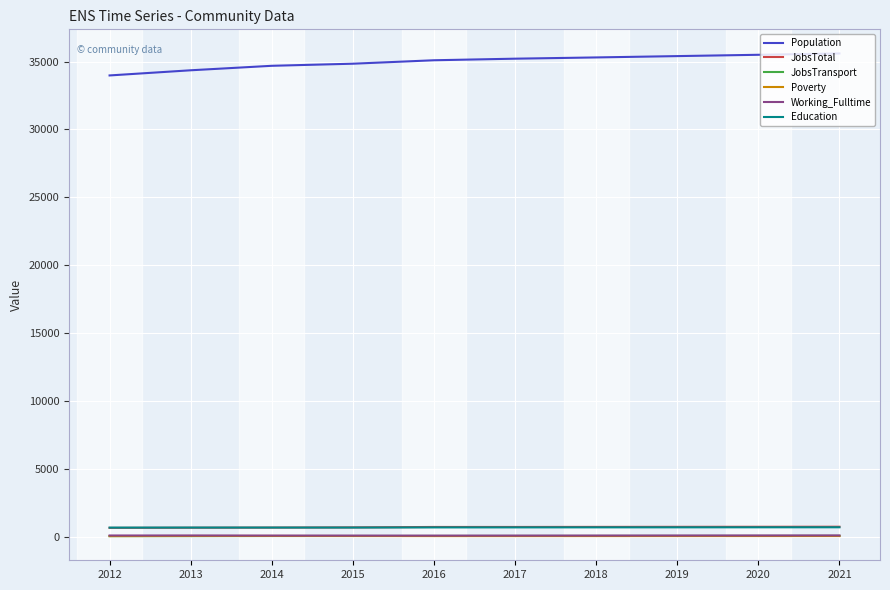

What is the difference between the second highest and minimum values in the Population series?

1521